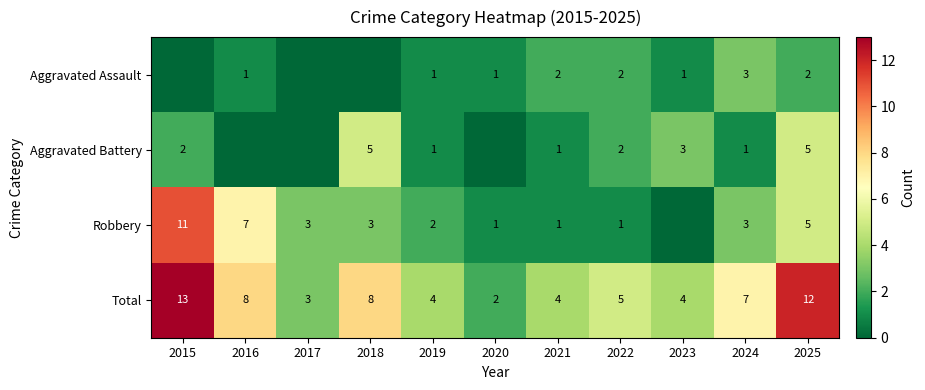

Is it true that Total equals 8 at 2025?

False